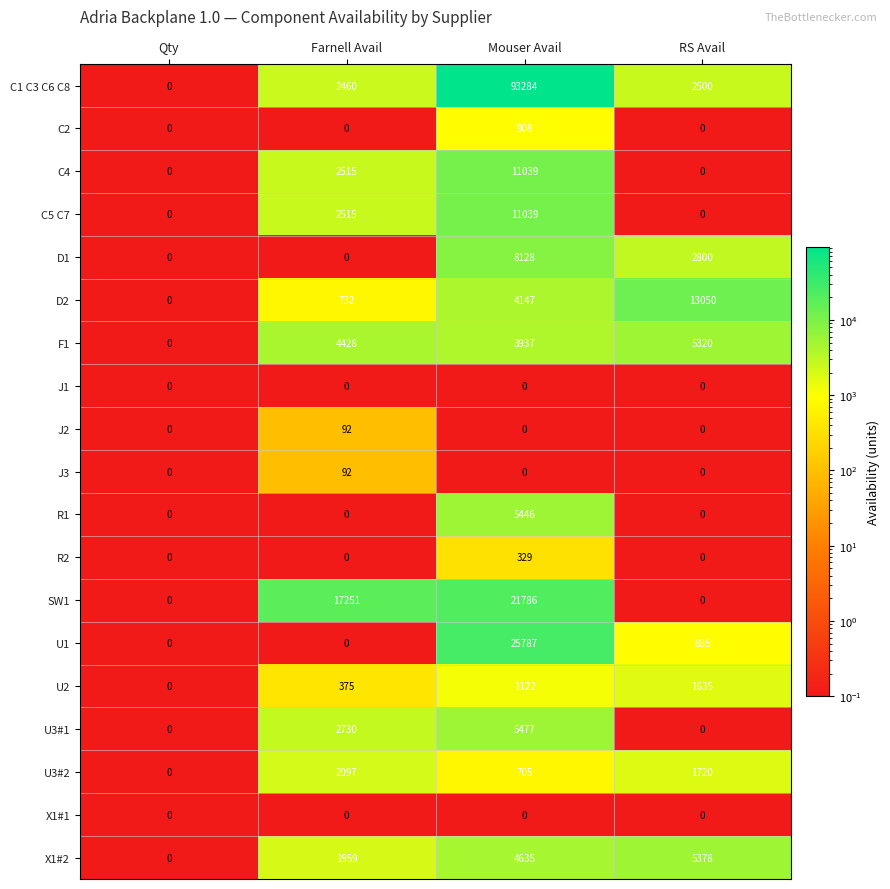

Which label corresponds to the largest value in the chart?

Mouser Avail